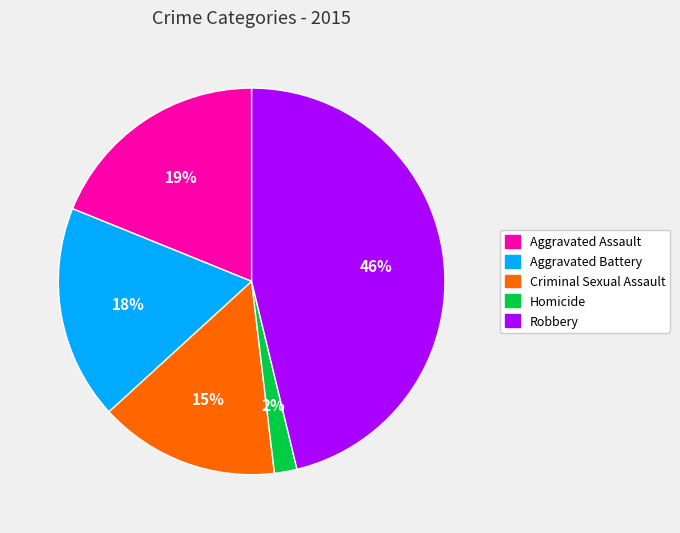

Combined, do Homicide and Criminal Sexual Assault account for over 50%?

No